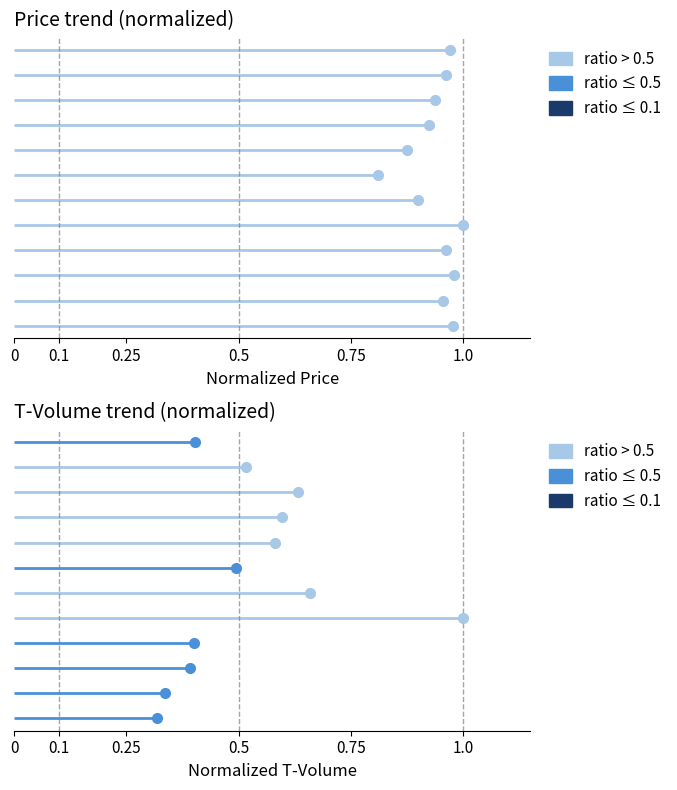

Between 8 and 10, which series saw the biggest shift?

t_volume (norm)